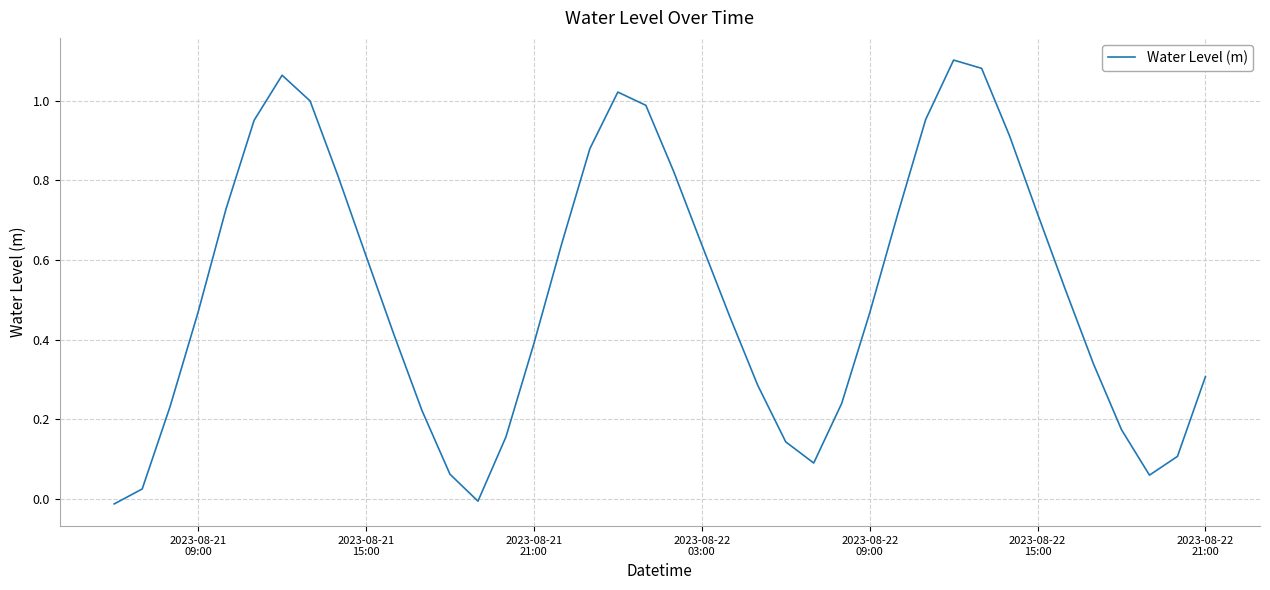

How many points are lower than both their immediate neighbors (excluding endpoints)?

3